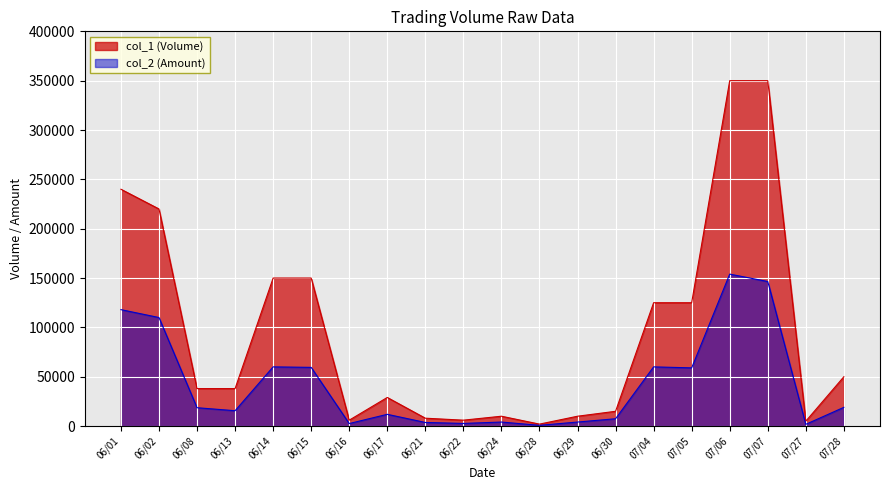

What is the difference between the second highest and second lowest values in the col_1 (Volume) series?

345000